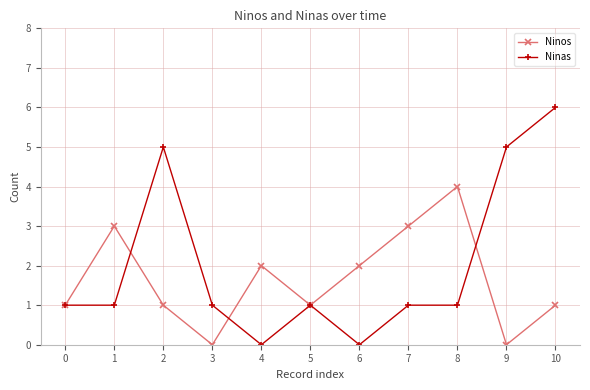

How many categories are shown in the chart?

11